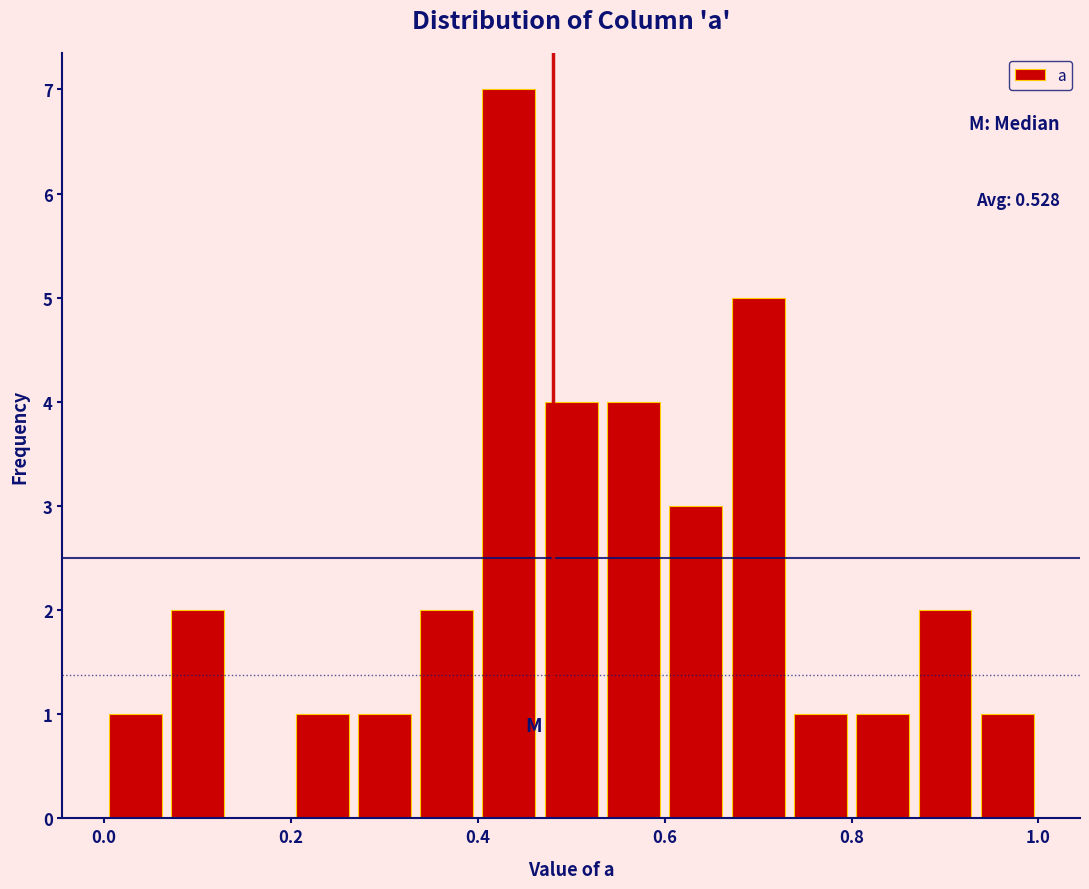

Around what value on the x-axis is the tallest bar? Give the approximate position of its centre, as read against the axis.

0.44